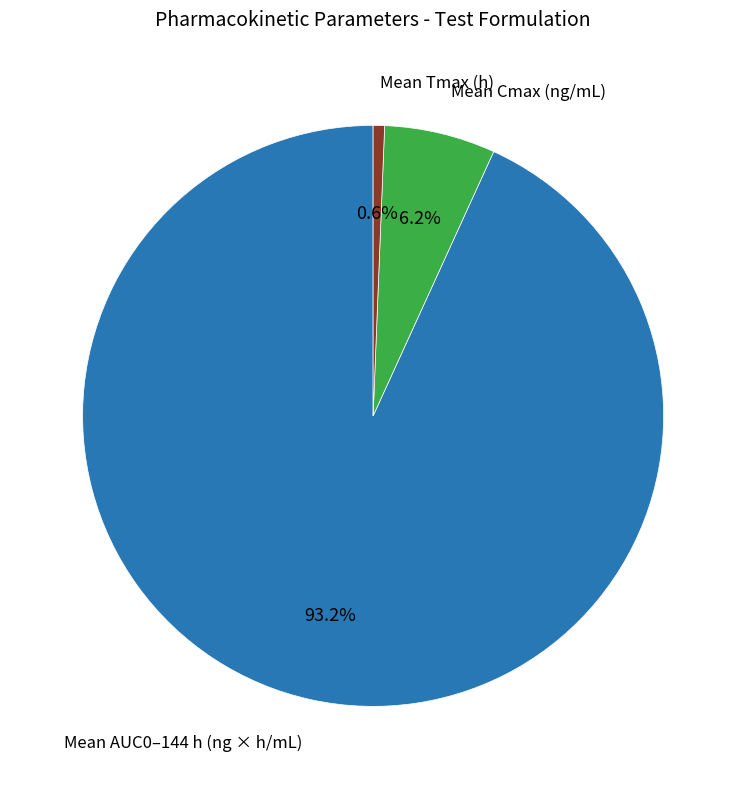

Is there a majority slice in this chart?

Yes